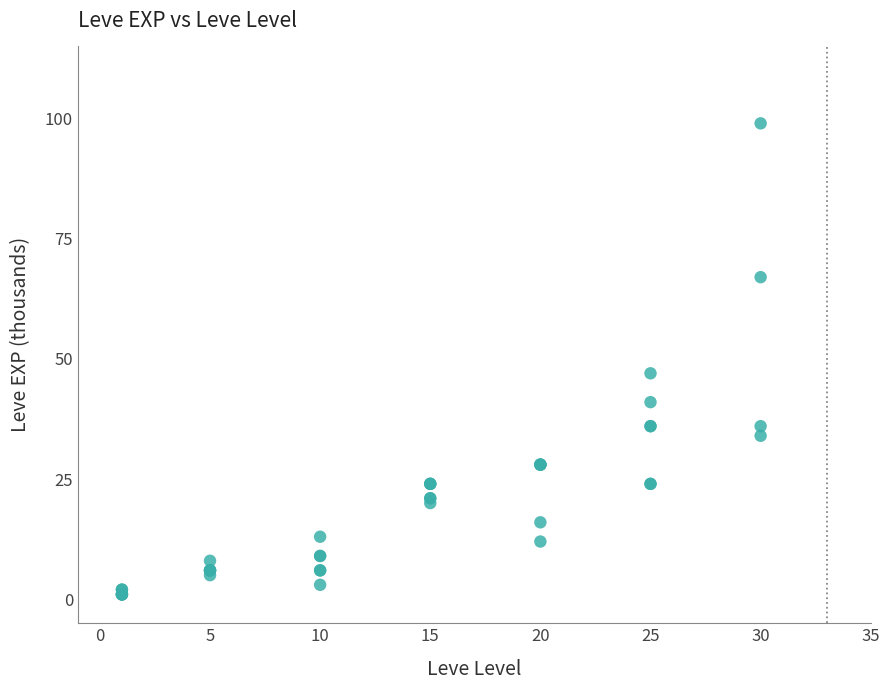

What Y value in the scatter plot is closest to 50?

47